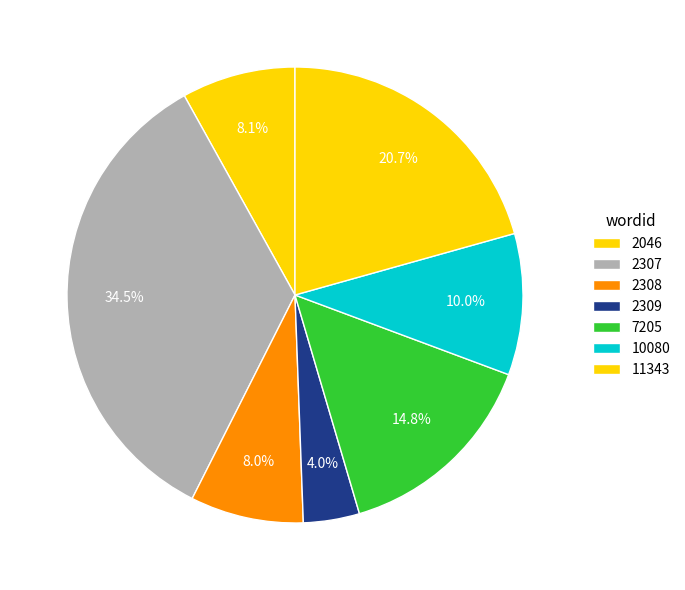

Count the number of slices in the pie.

7